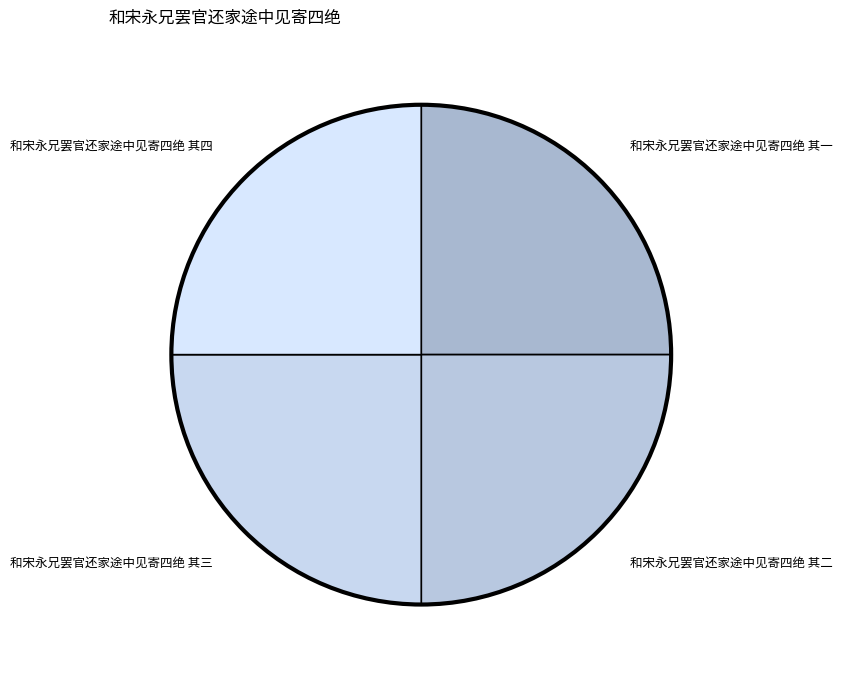

How many segments does this pie chart have?

4